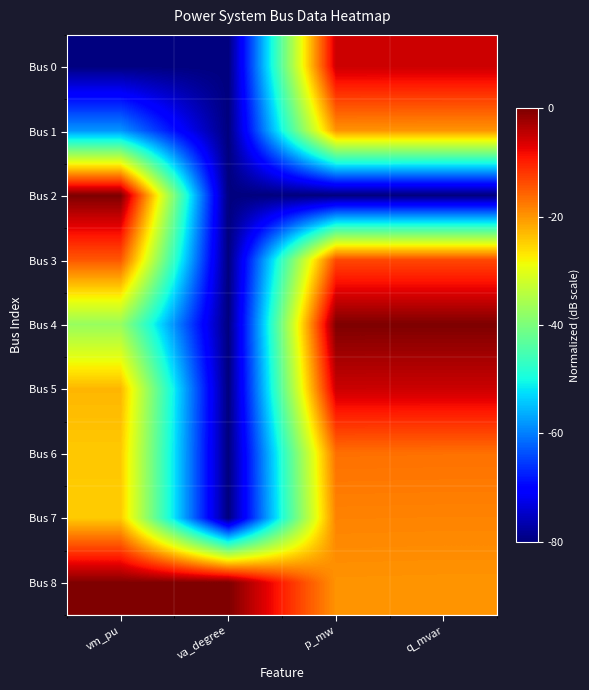

Reading left to right, what are all the values shown in this chart?

Bus 0: vm_pu=0.0	va_degree=0.0	p_mw=0.9	q_mvar=0.9
Bus 1: vm_pu=0.3	va_degree=0.0	p_mw=0.8	q_mvar=0.8
Bus 2: vm_pu=1.0	va_degree=0.0	p_mw=0.0	q_mvar=0.0
Bus 3: vm_pu=0.8	va_degree=0.0	p_mw=0.8	q_mvar=0.8
Bus 4: vm_pu=0.5	va_degree=0.0	p_mw=1.0	q_mvar=1.0
Bus 5: vm_pu=0.7	va_degree=0.0	p_mw=0.9	q_mvar=0.9
Bus 6: vm_pu=0.7	va_degree=0.0	p_mw=0.8	q_mvar=0.8
Bus 7: vm_pu=0.7	va_degree=0.0	p_mw=0.8	q_mvar=0.8
Bus 8: vm_pu=1.0	va_degree=1.0	p_mw=0.8	q_mvar=0.8